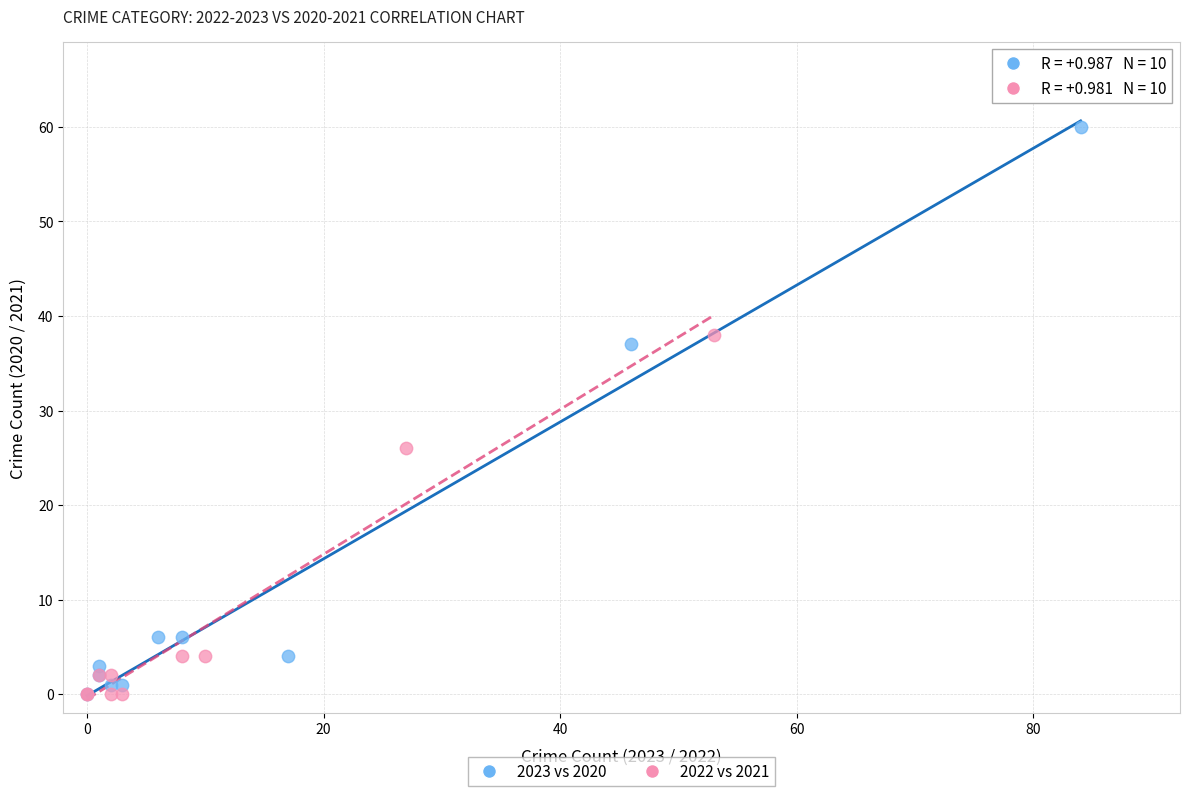

Which series reaches the maximum Y coordinate?

2023 vs 2020